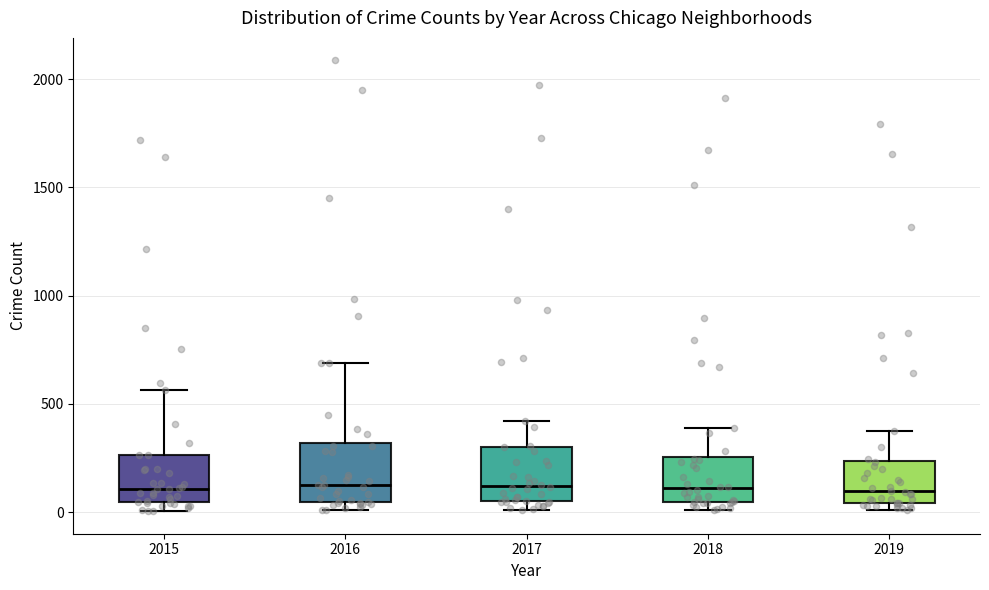

Reading left to right, transcribe this box plot: for each box, give where its median line is, the range the box spans, and where its two whiskers end, as read against the y-axis. The values are not printed on the chart, so give them approximately, as read against the axis.

2015: median 100, box 50 to 250, whiskers 0 to 550
2016: median 150, box 50 to 300, whiskers 0 to 700
2017: median 100, box 50 to 300, whiskers 0 to 400
2018: median 100, box 50 to 250, whiskers 0 to 400
2019: median 100, box 50 to 250, whiskers 0 to 400